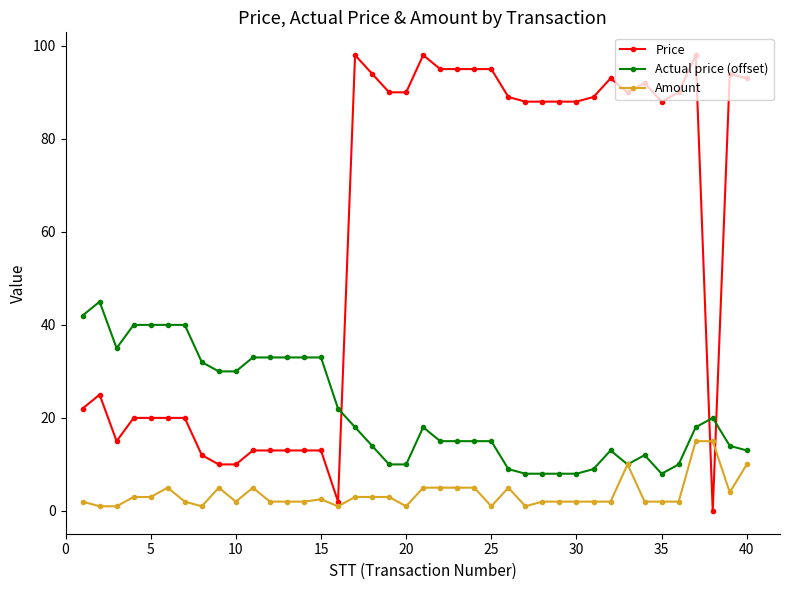

How many lines are shown in the chart?

3